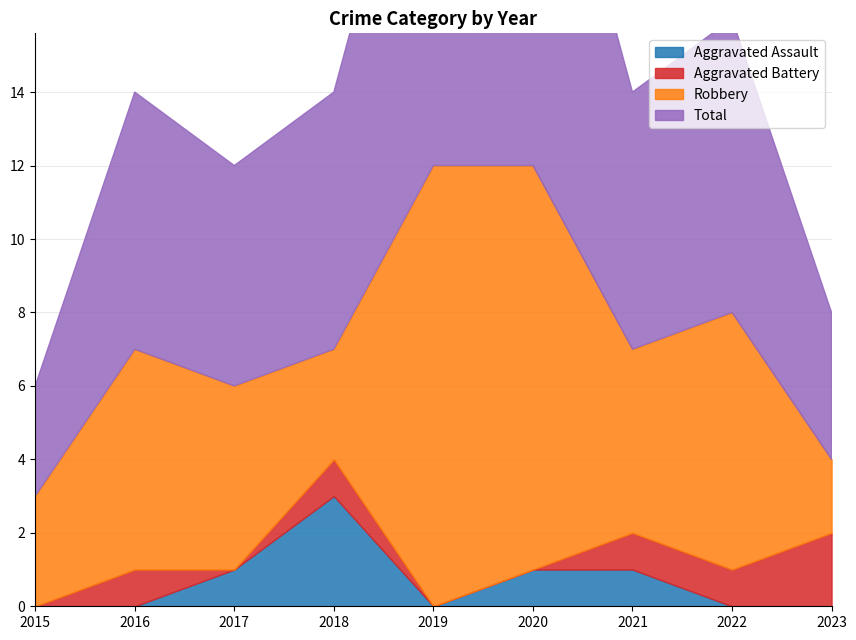

How many lines are shown in the chart?

4